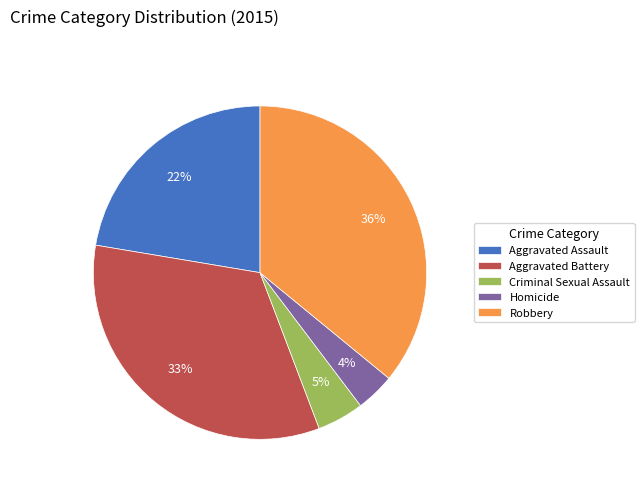

How many slices are in this pie chart?

5